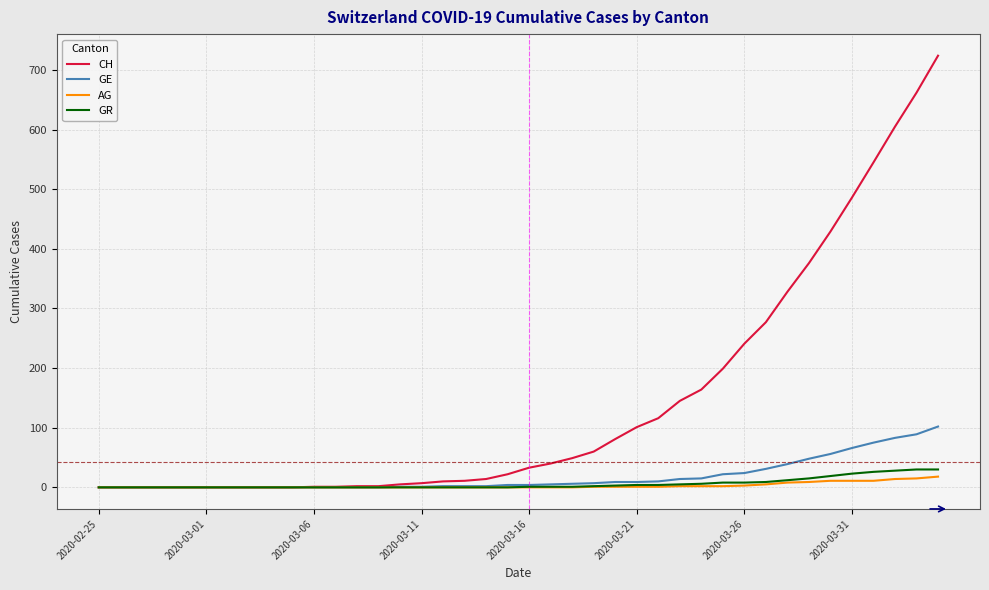

What is the highest value of the CH series?

724